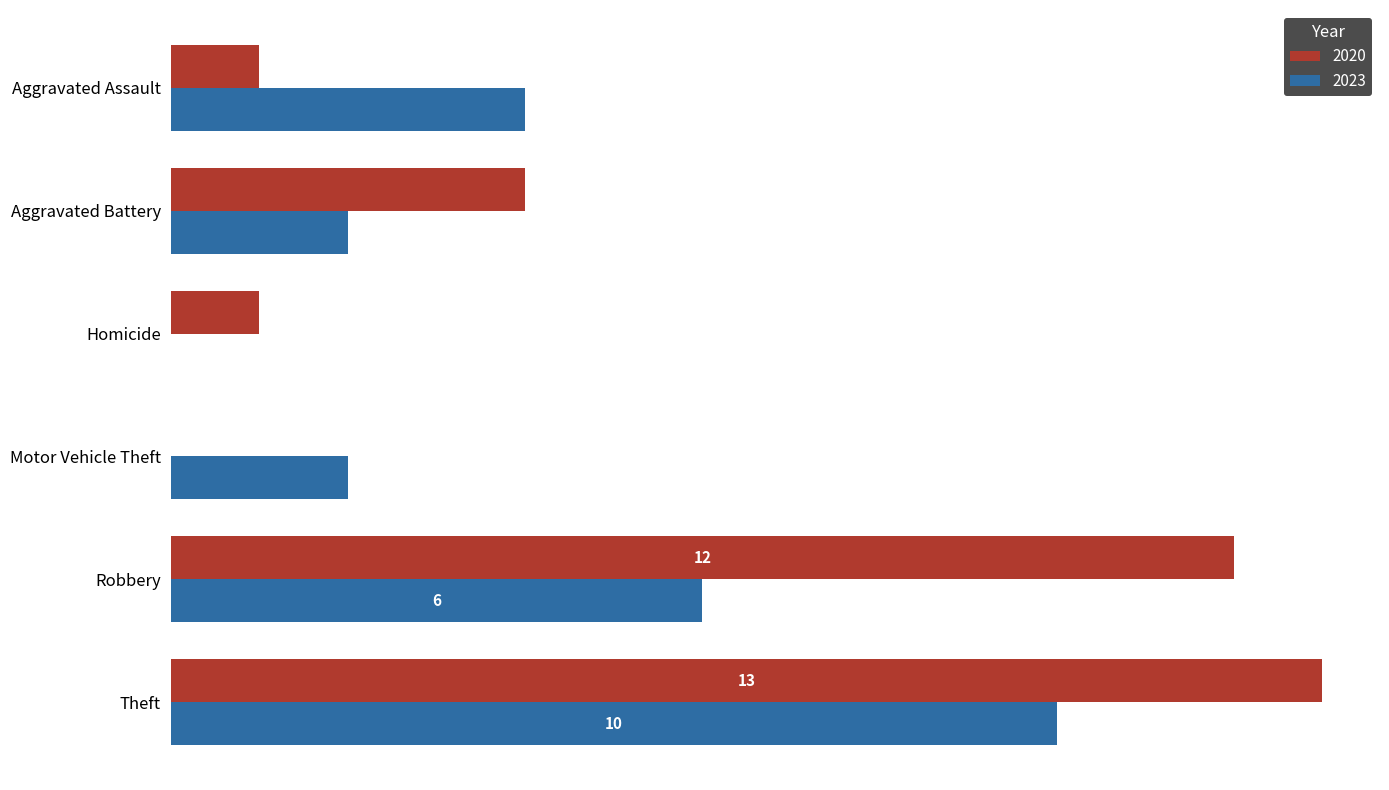

What is the difference between the 2023 values at Robbery and Aggravated Assault?

2